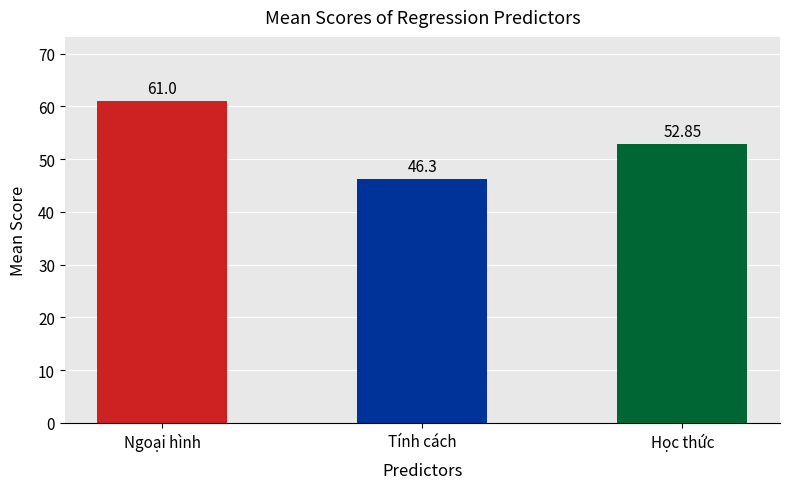

What is the difference between the maximum and minimum values?

14.7